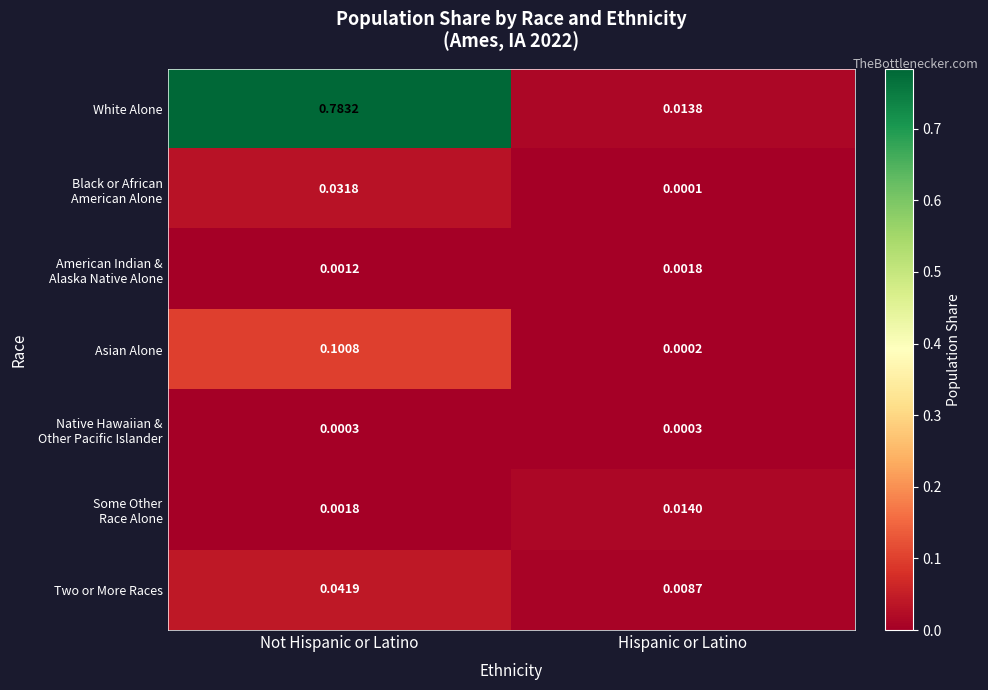

At which label is Two or More Races closest to 0?

Hispanic or Latino